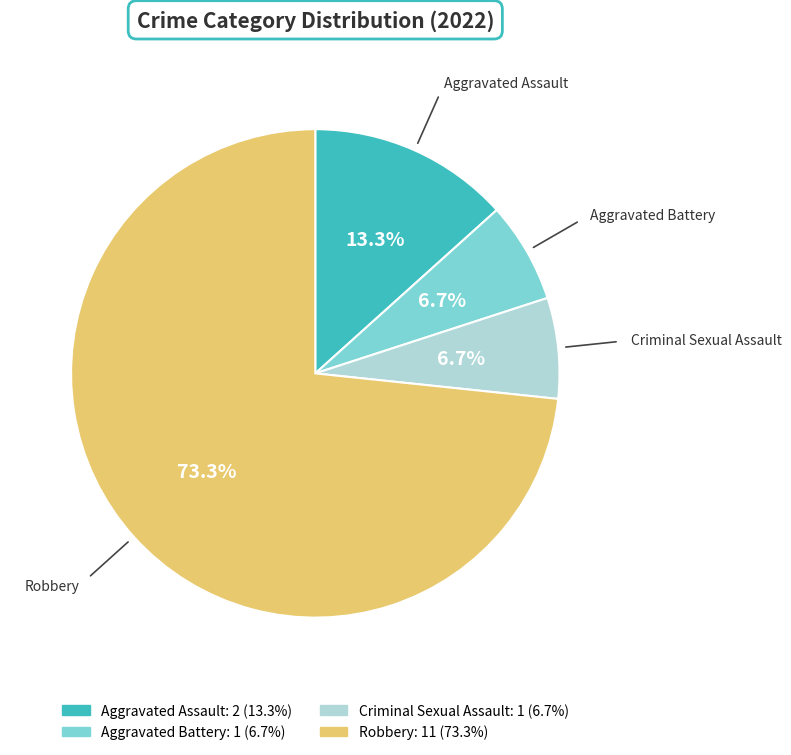

Which slice is the largest?

Robbery